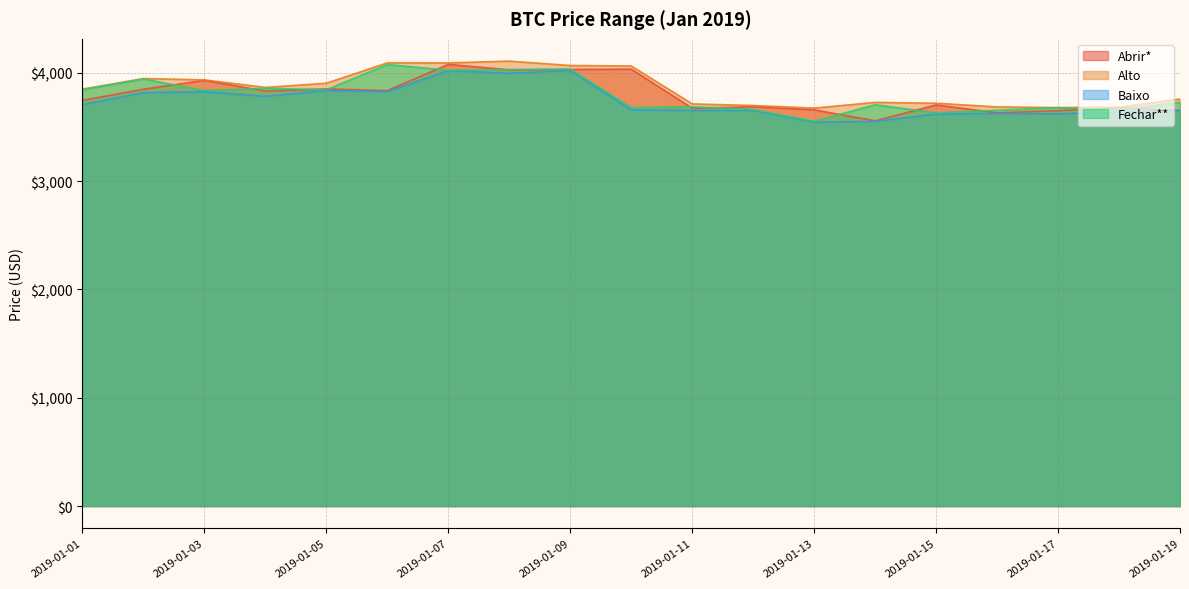

How many data points in Alto are less than 3850?

9